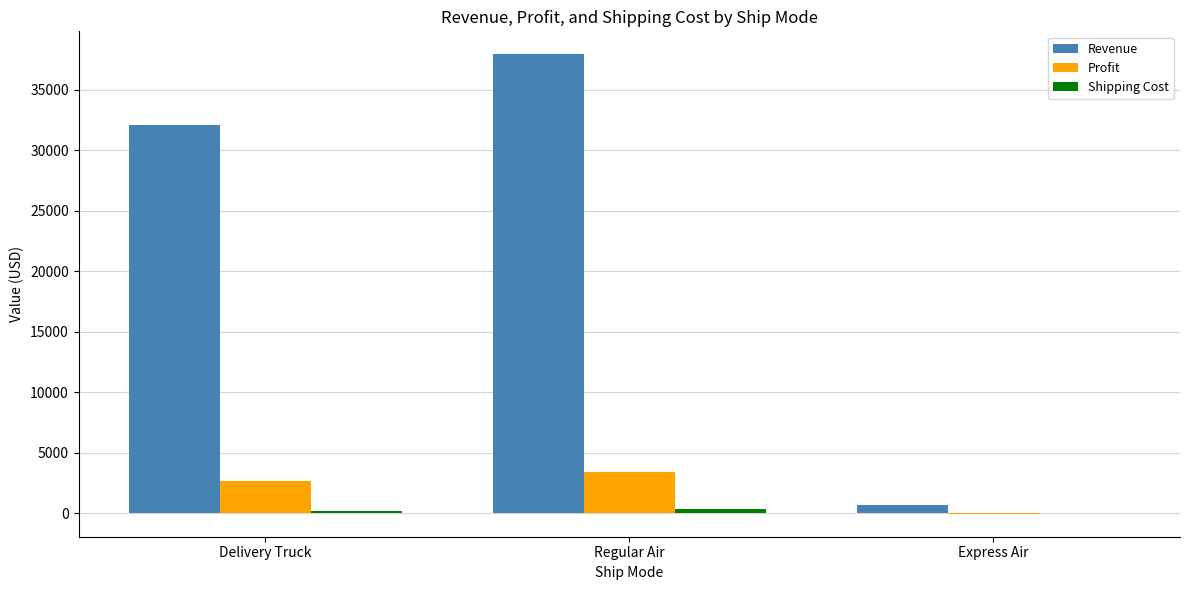

True or false: Revenue has a value of 32111.7 at Delivery Truck.

True